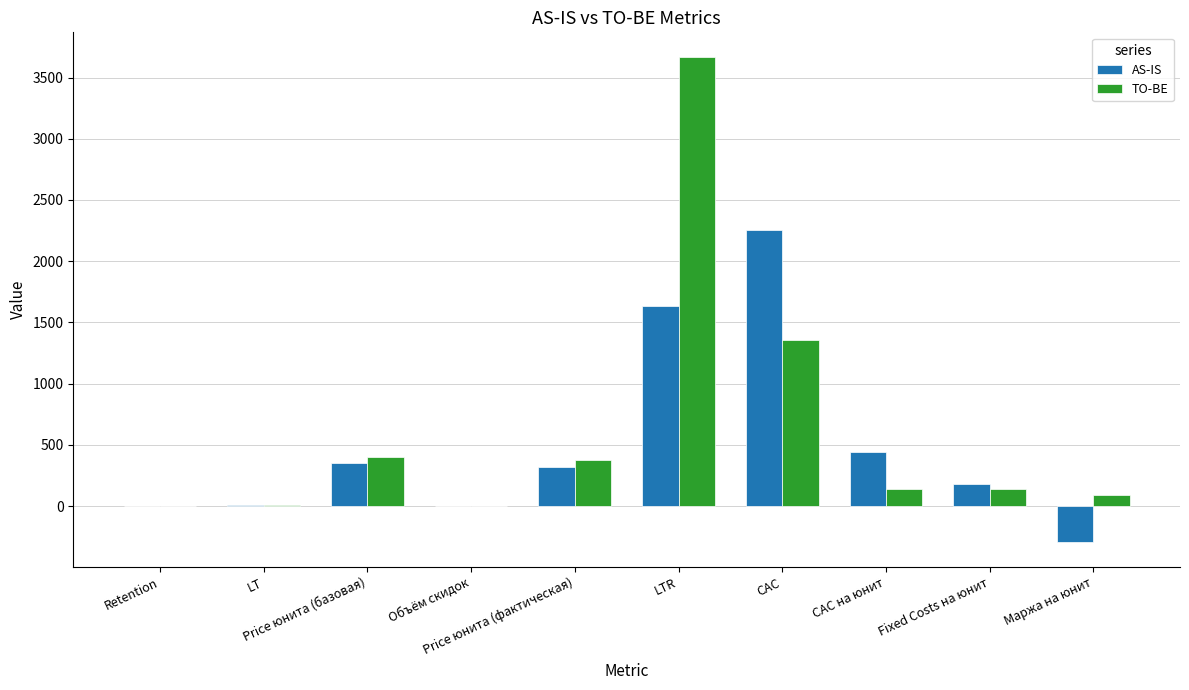

What is the maximum value shown in the chart?

3670.7